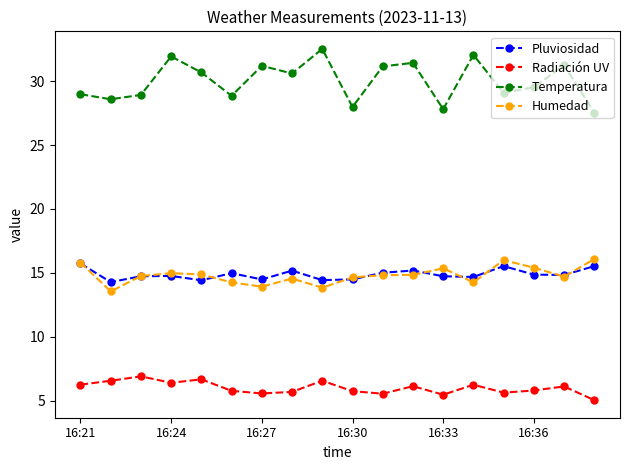

Does the chart have visible grid lines?

No